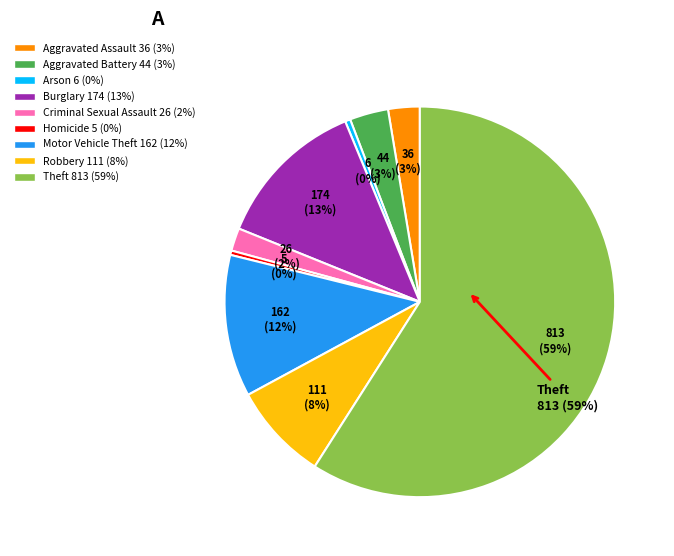

Does Theft account for over 50% of the chart?

Yes